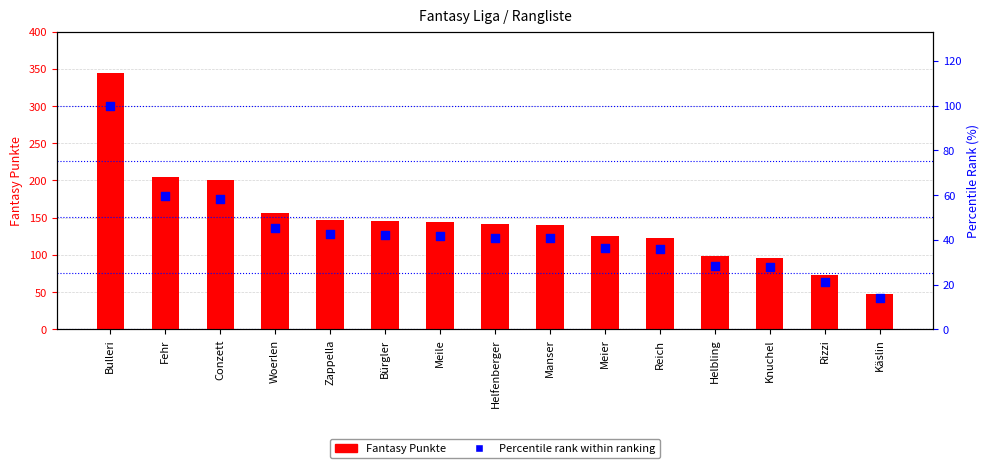

Is the value of Fantasy Punkte at Woerlen greater than the value of Percentile rank within ranking at Conzett?

Yes